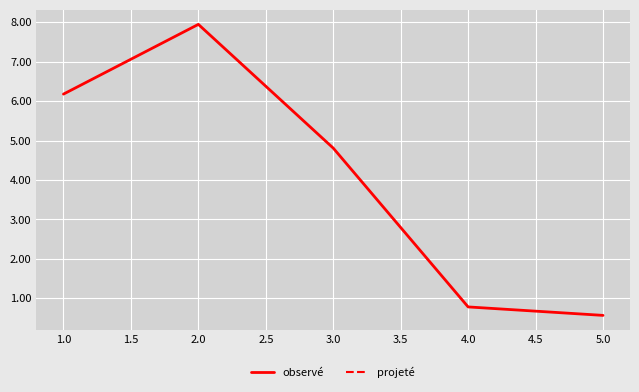

Where is the first local maximum?

2.0